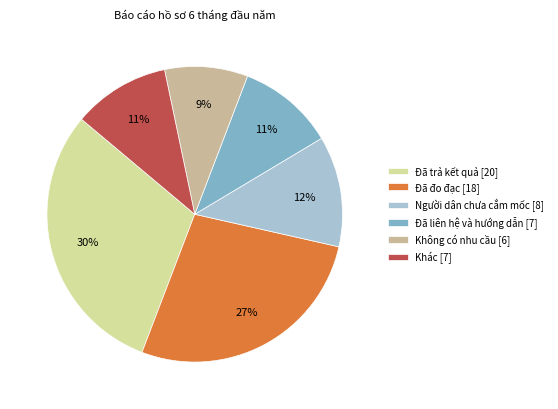

The Khác slice represents 11% of the pie. True or false?

True